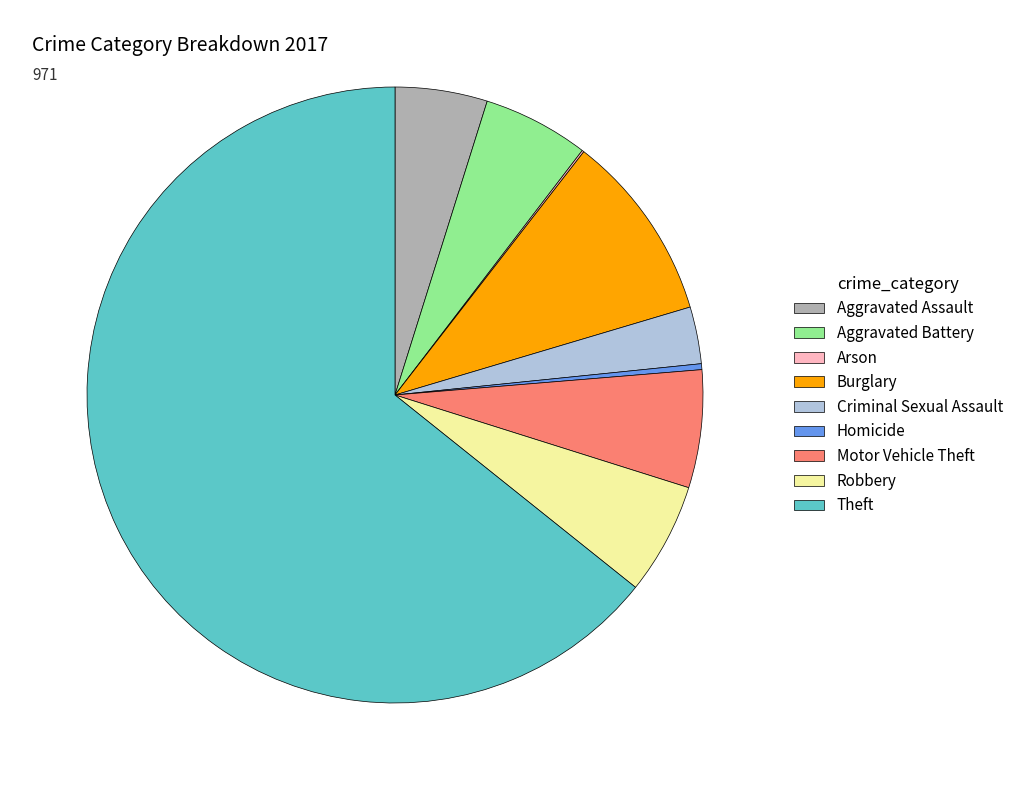

True or false: Burglary accounts for 10% of the total.

True